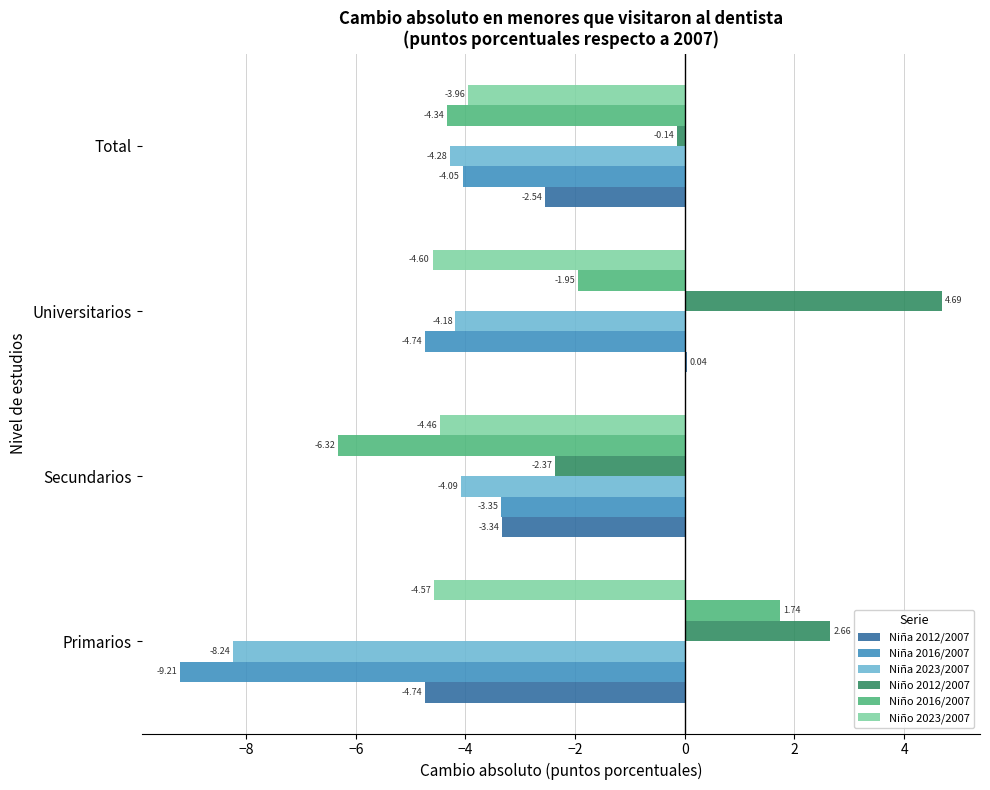

Which series changed the most between Primarios and Universitarios?

Niña 2012/2007